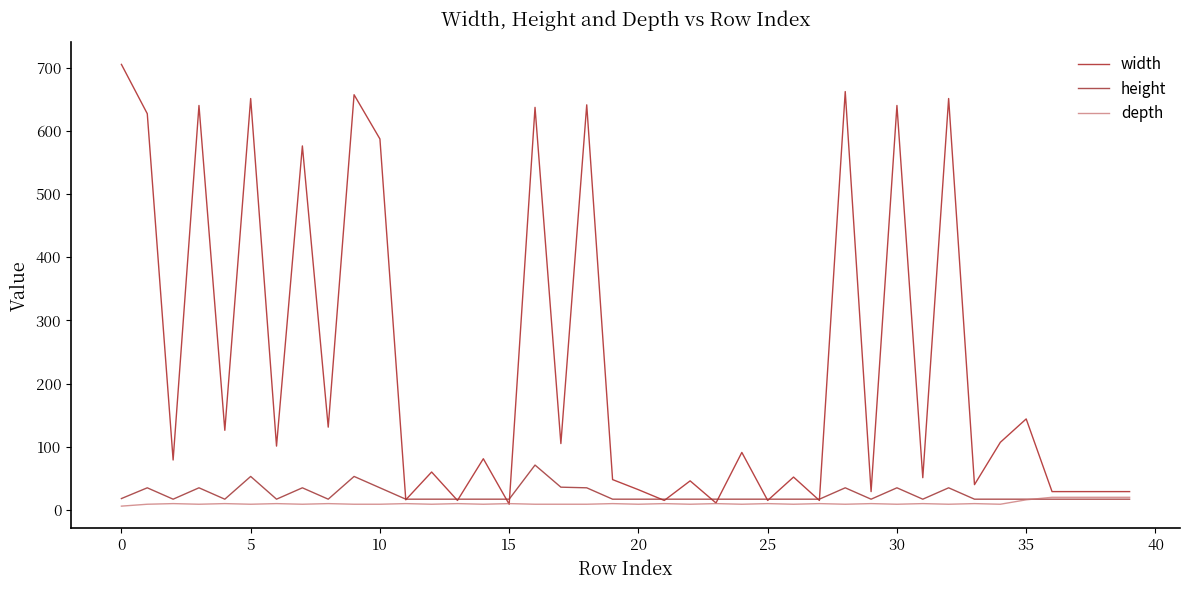

At how many categories does at least one series exceed 490?

12